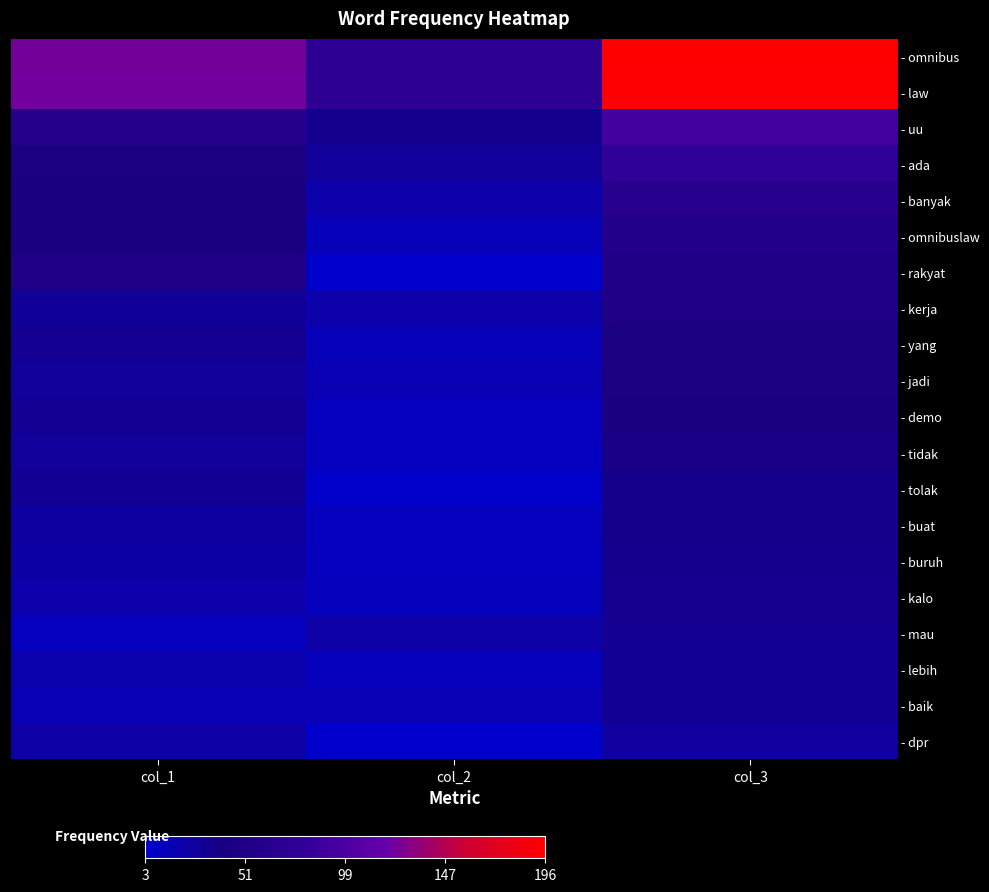

What is the total value across all series at col_1?

804